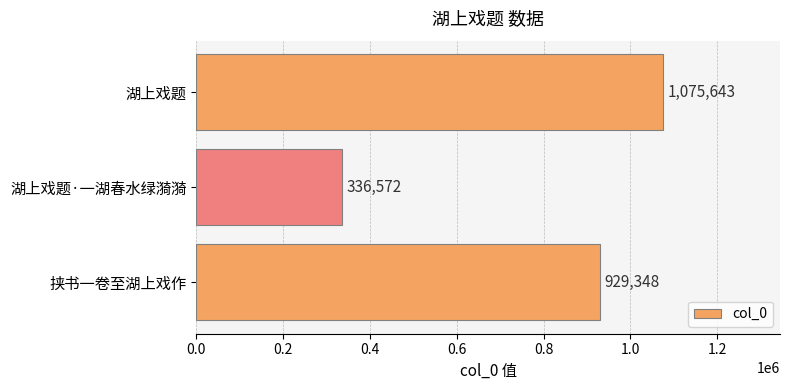

At which label is the value closest to 706107?

挟书一卷至湖上戏作